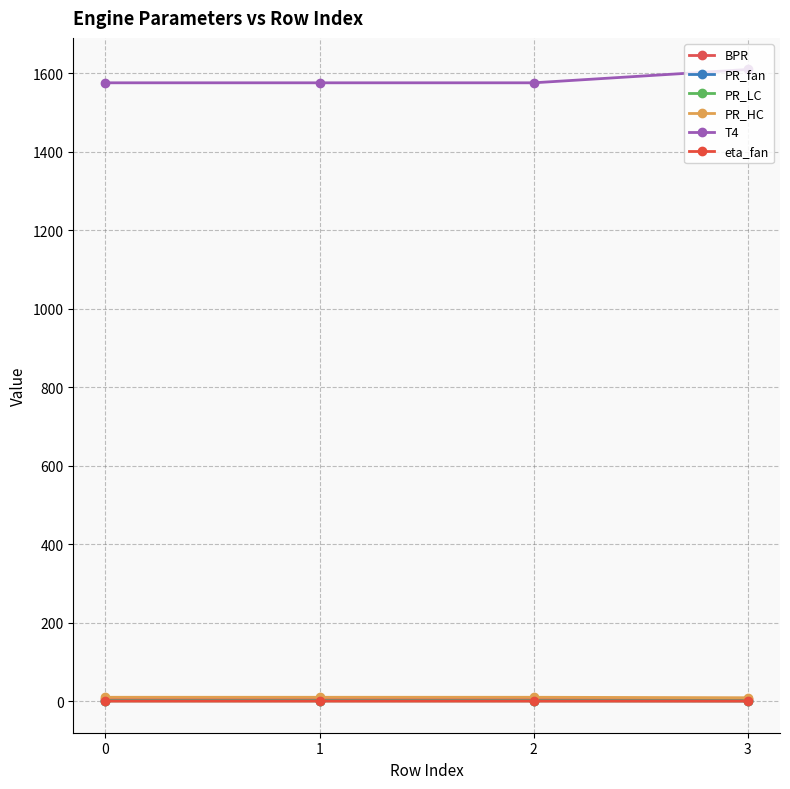

What are all the series names shown in the legend?

BPR, PR_fan, PR_LC, PR_HC, T4, eta_fan